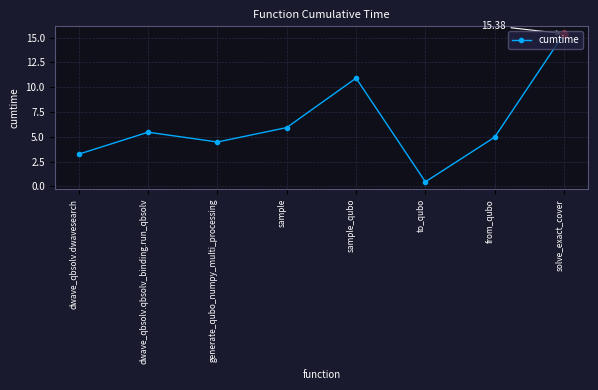

What is the value of the 6th point from the left?

0.5